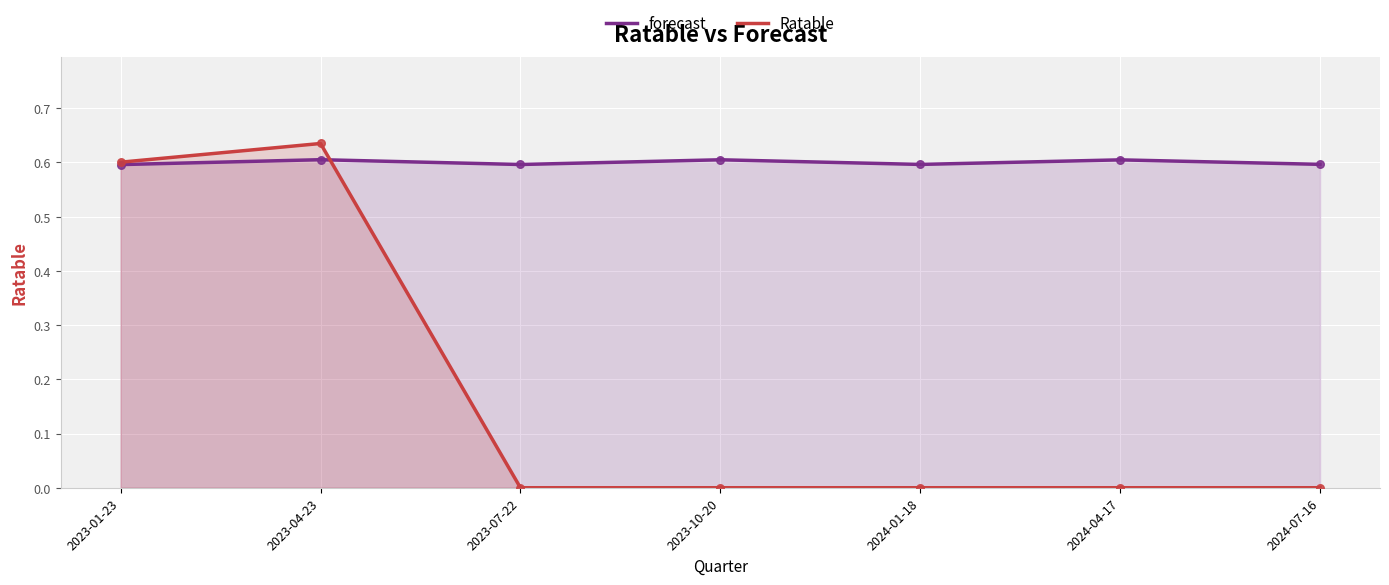

At which category is the sum across all series the highest?

2023-04-23